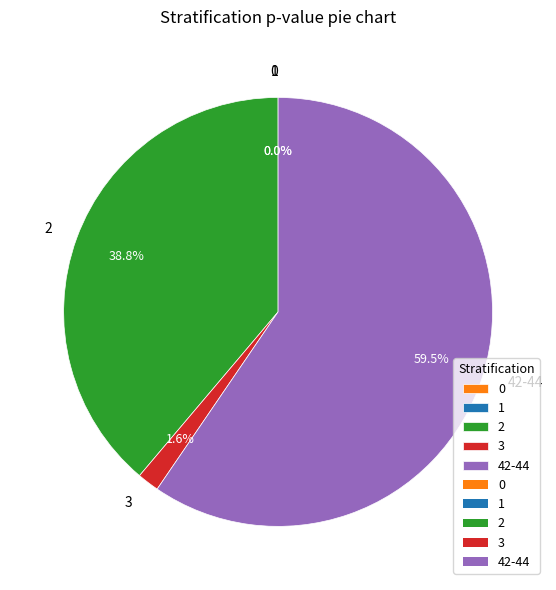

To the nearest percent, what is the combined percentage of 3 and 42-44?

61%